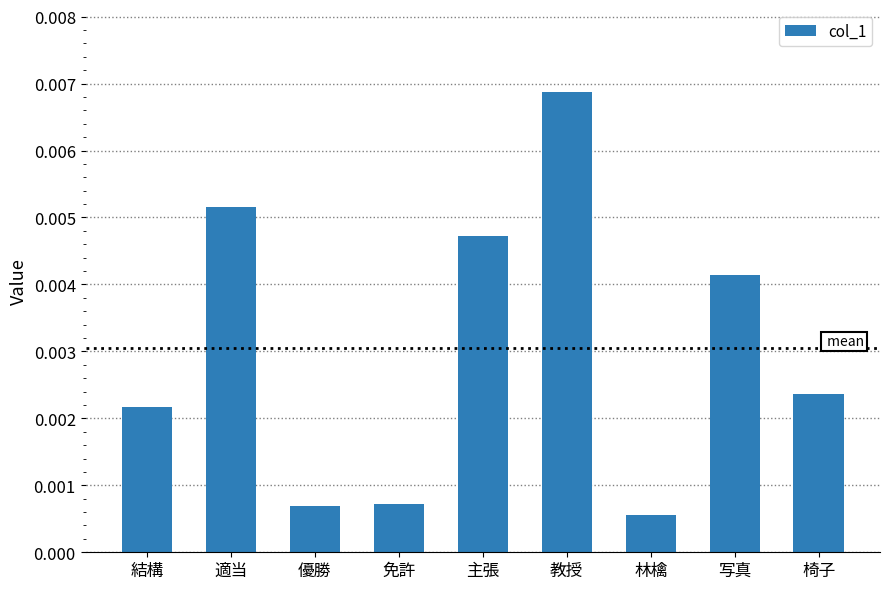

Between 適当 and 教授, which is larger?

教授